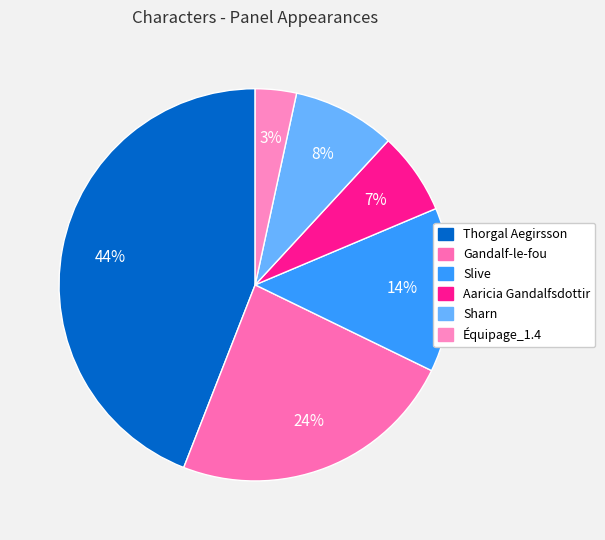

Which slice is the smallest?

Équipage_1.4